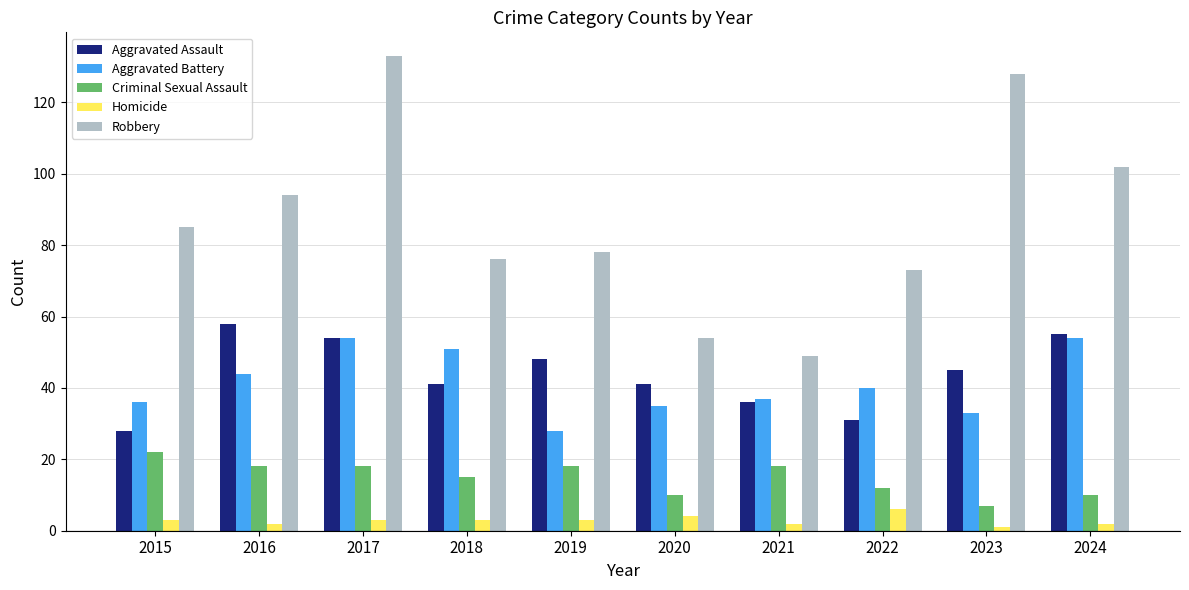

Which series changed the most between 2021 and 2024?

Robbery